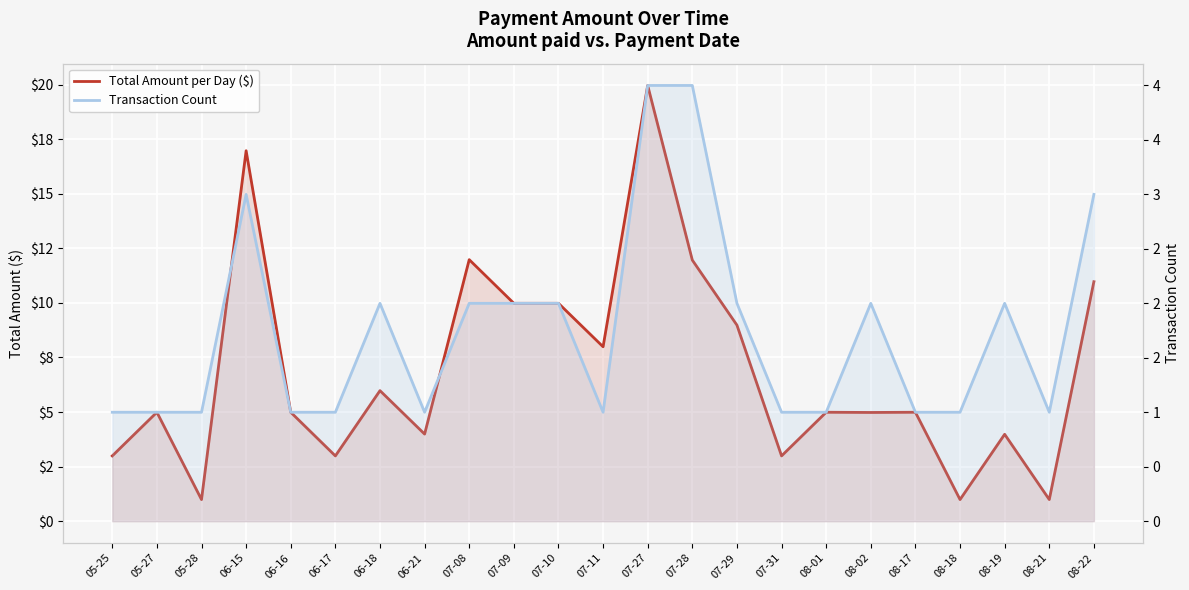

Which has a higher value, 07-11 or 07-08?

07-08